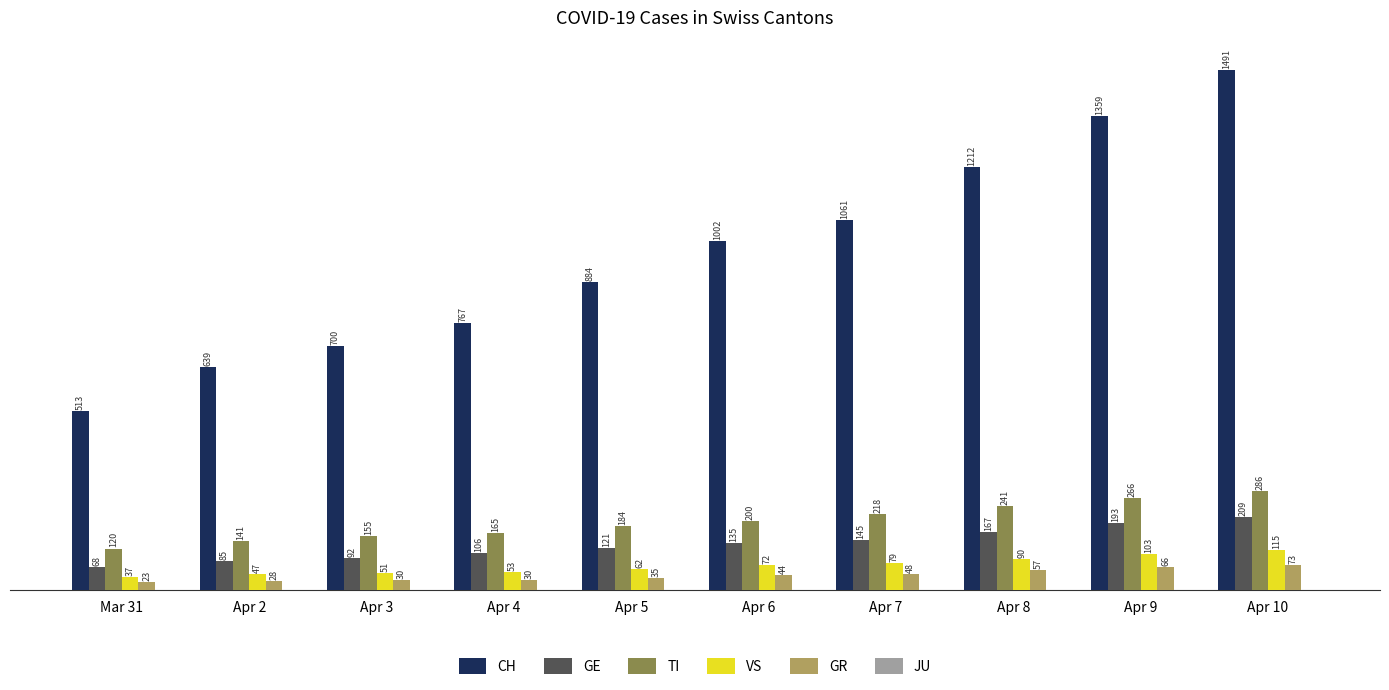

What is the label of the 7th bar from the right?

Apr 4